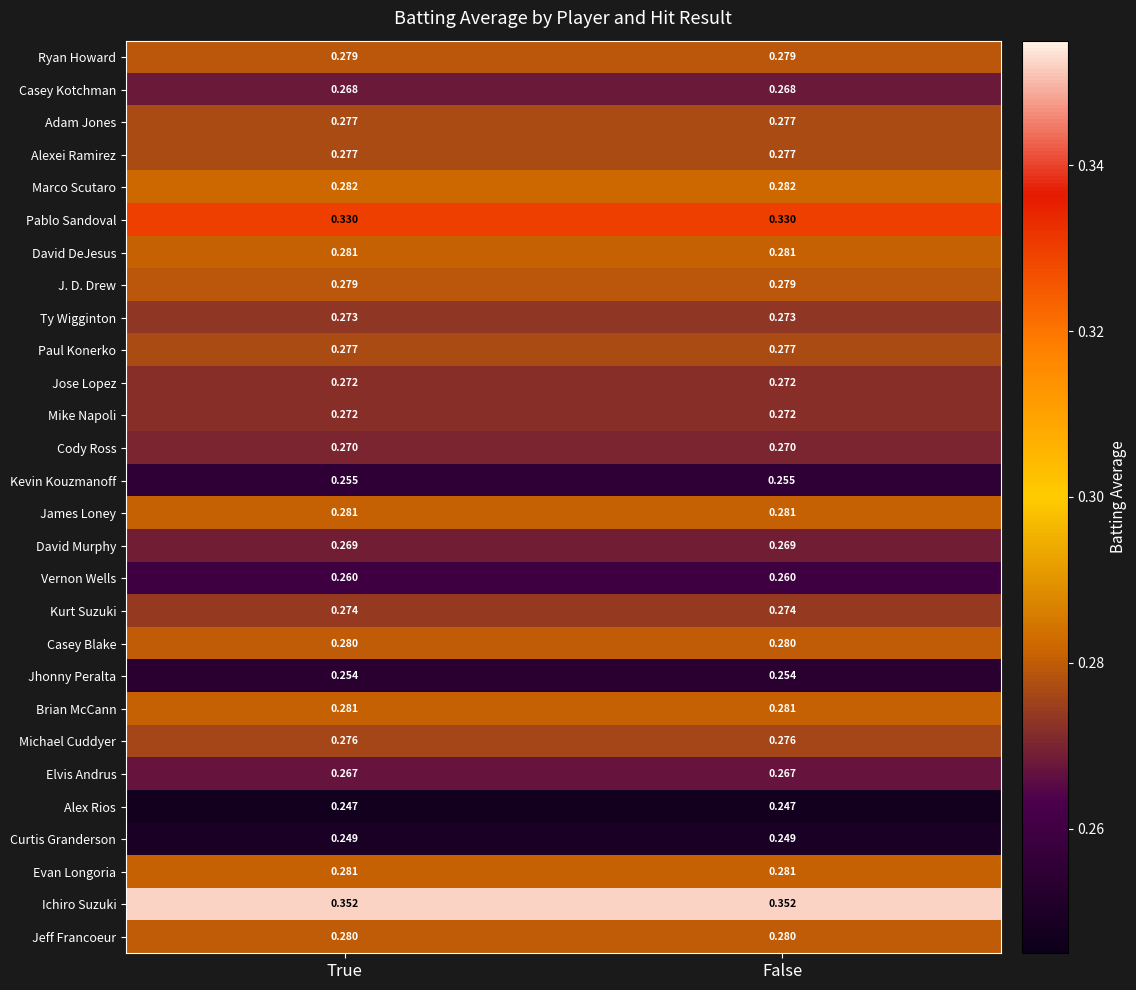

Is the value of Michael Cuddyer at False greater than the value of Marco Scutaro at False?

No